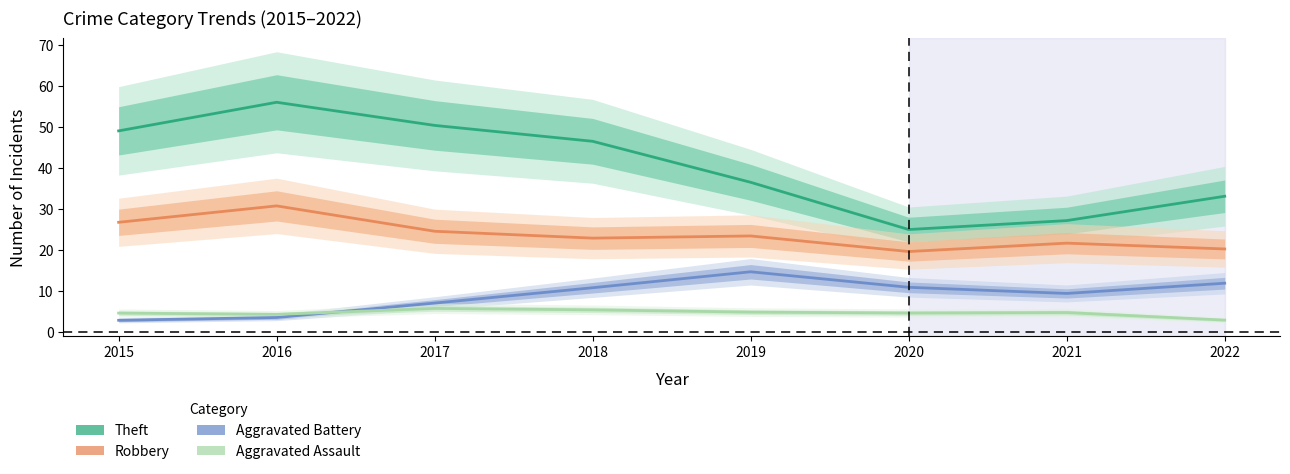

How many values in the Aggravated Assault series exceed 4?

7